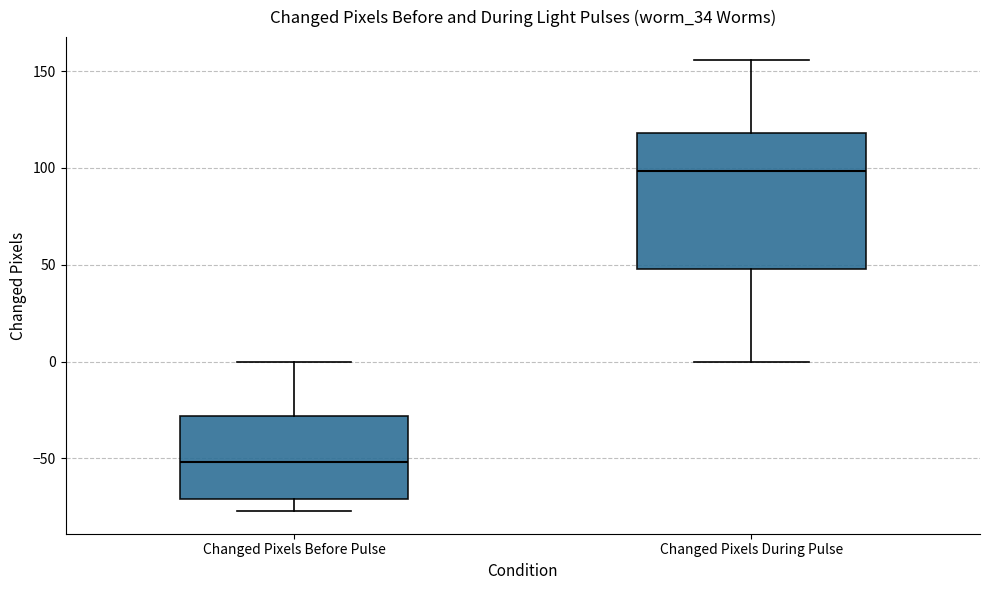

Where does the median line of the box for Changed Pixels Before Pulse sit on the y-axis? The values are not printed on the chart, so give them approximately, as read against the axis.

-50